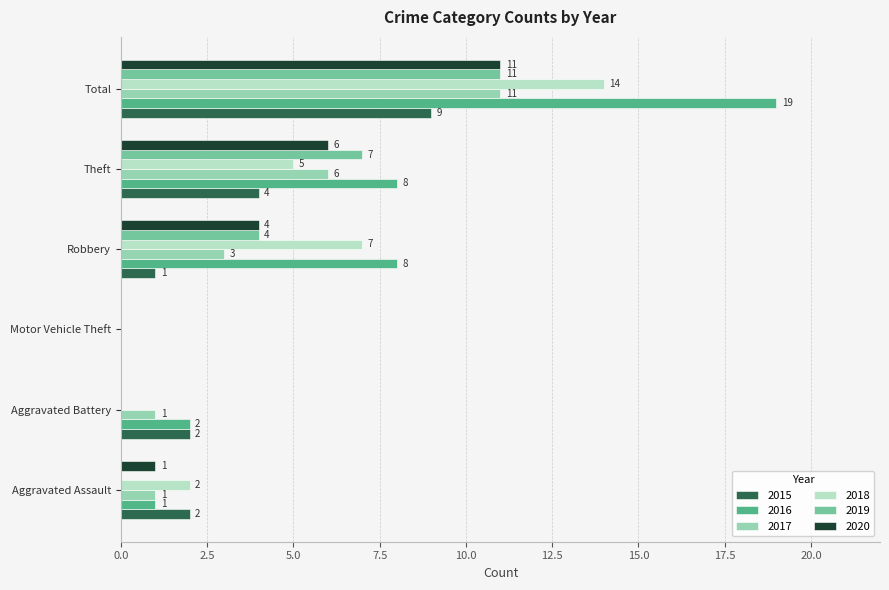

True or false: 2017 has a value of 1 at Aggravated Assault.

True